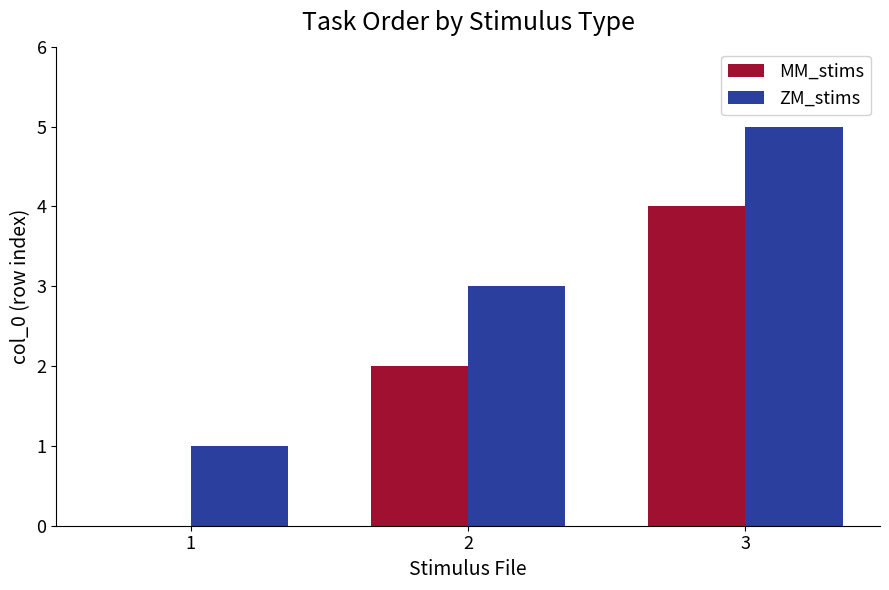

How many positive values does the MM_stims series have?

2